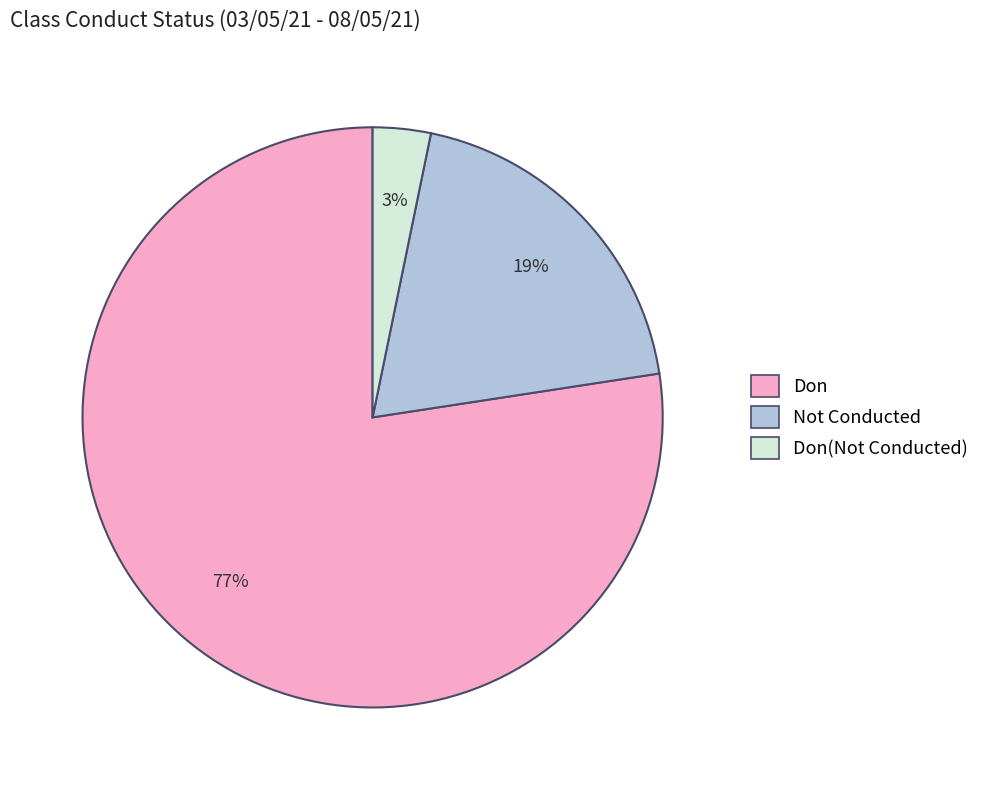

To the nearest percent, what is the average slice percentage?

33%